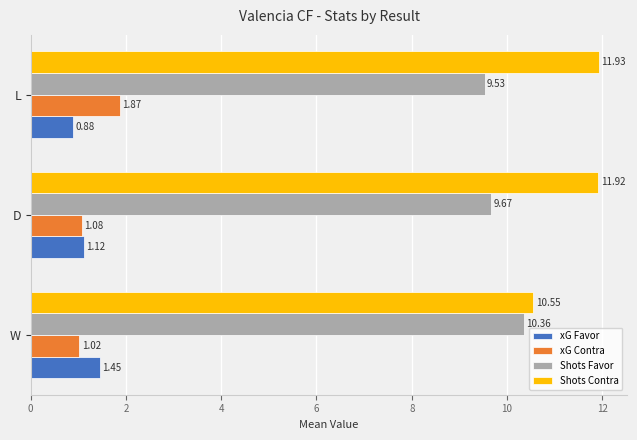

At which category is the sum across all series the highest?

L